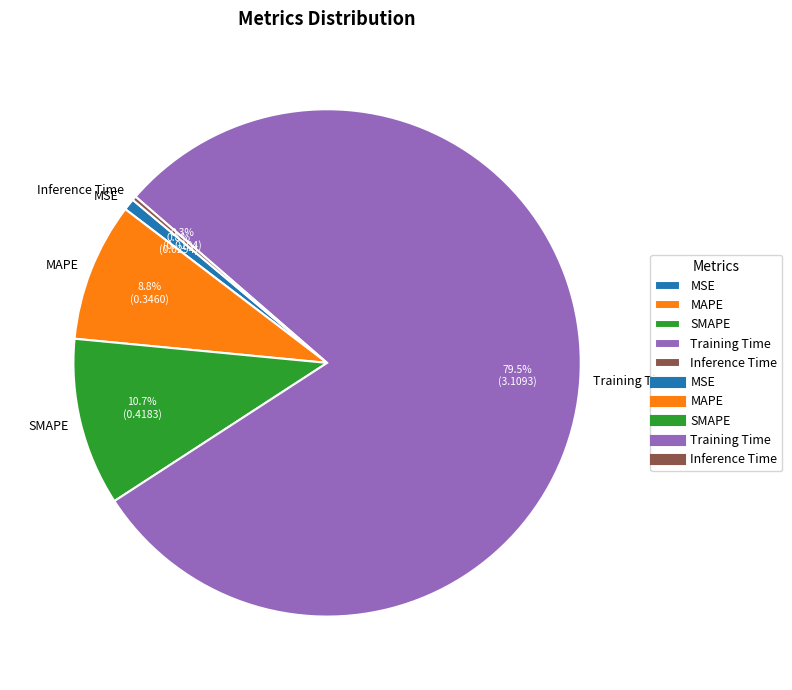

Which category accounts for the majority?

Training Time